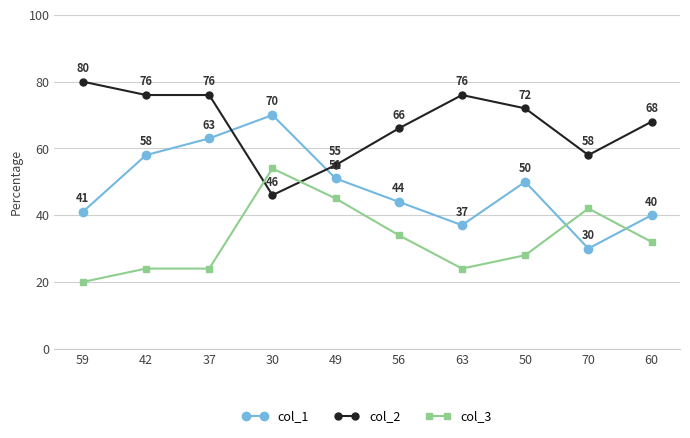

What is the approximate value of col_2 at 60?

68